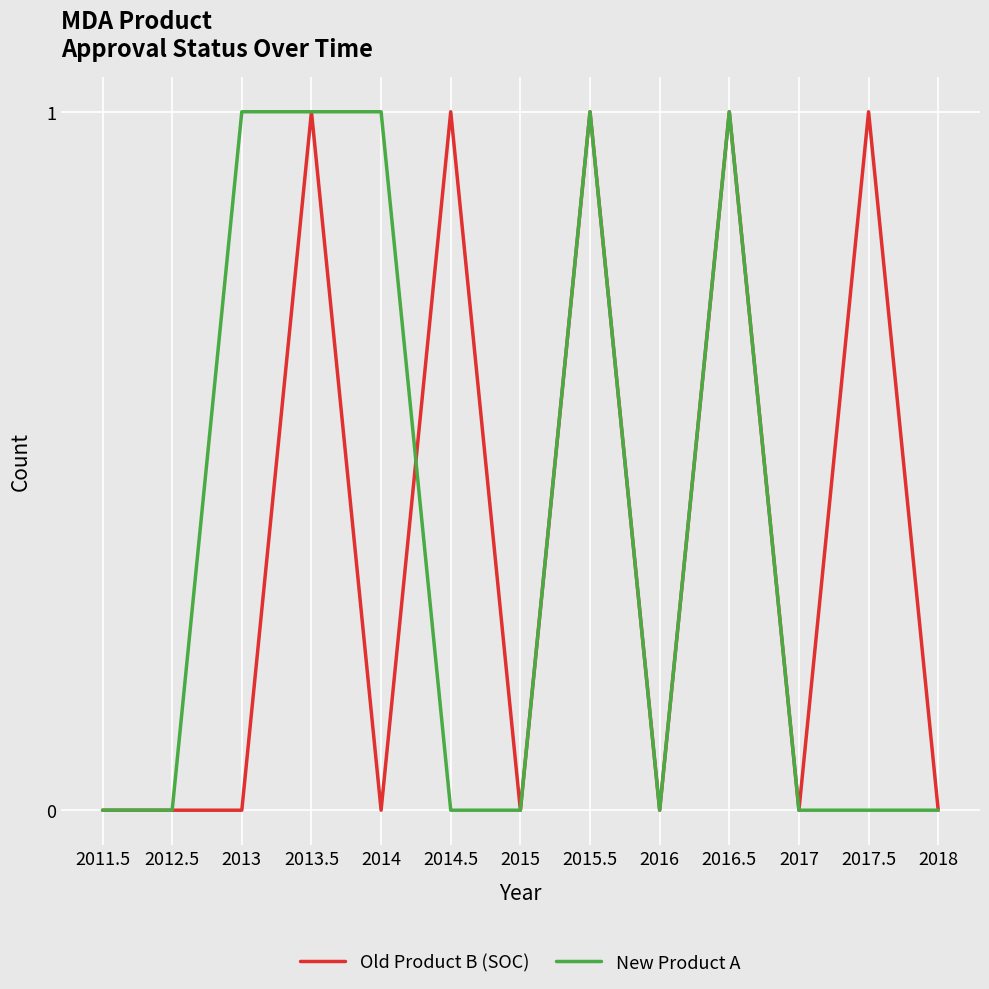

Reading right to left, transcribe all the data shown in this chart.

Old Product B (SOC): 0	1	0	1	0	1	0	1	0	1	0	0	0
New Product A: 0	0	0	1	0	1	0	0	1	1	1	0	0